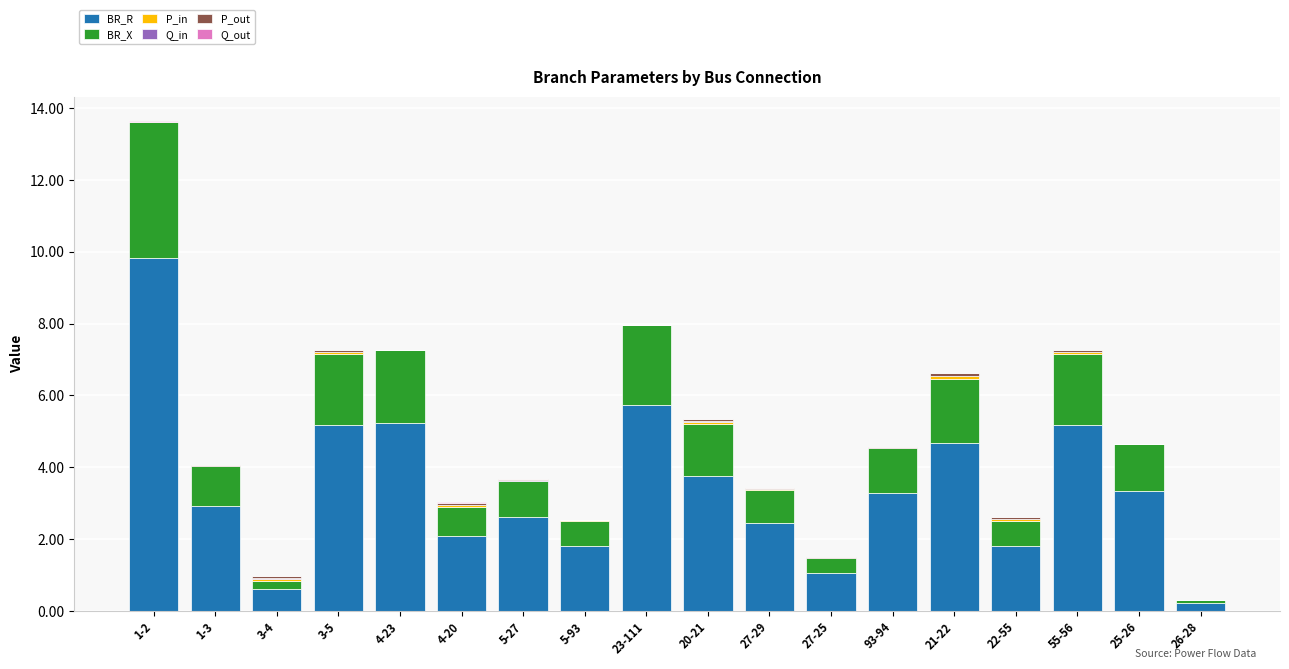

What is the sum of all BR_R values?

61.7